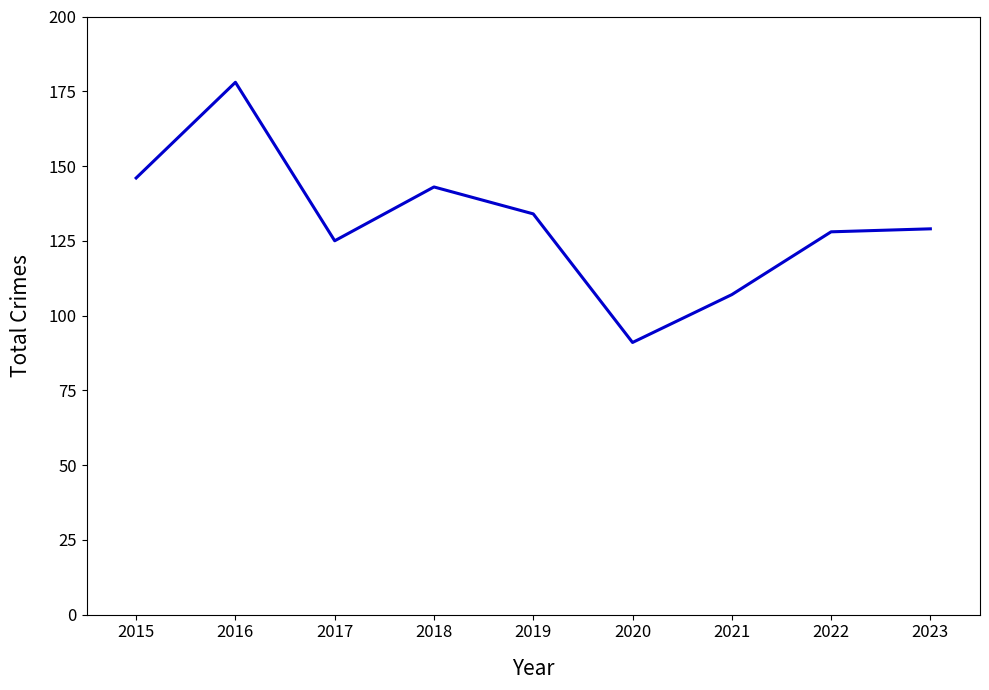

Reading right to left, extract all data points from this chart.

2023=129	2022=128	2021=107	2020=91	2019=134	2018=143	2017=125	2016=178	2015=146